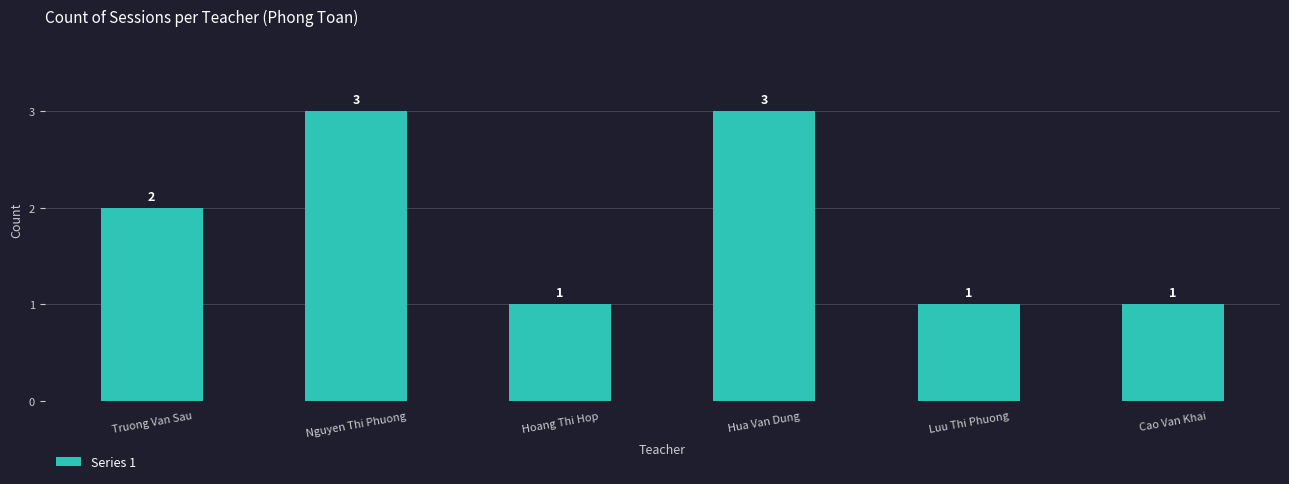

What value does the data have at Cao Van Khai?

1